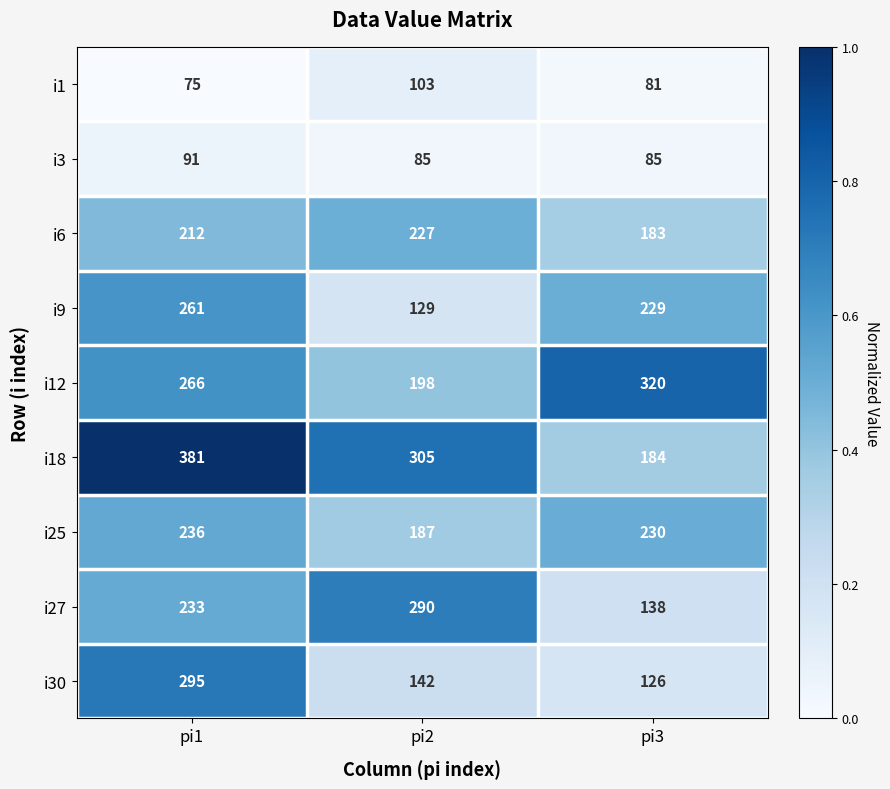

What is the spread (max minus min) of values at pi3?

239